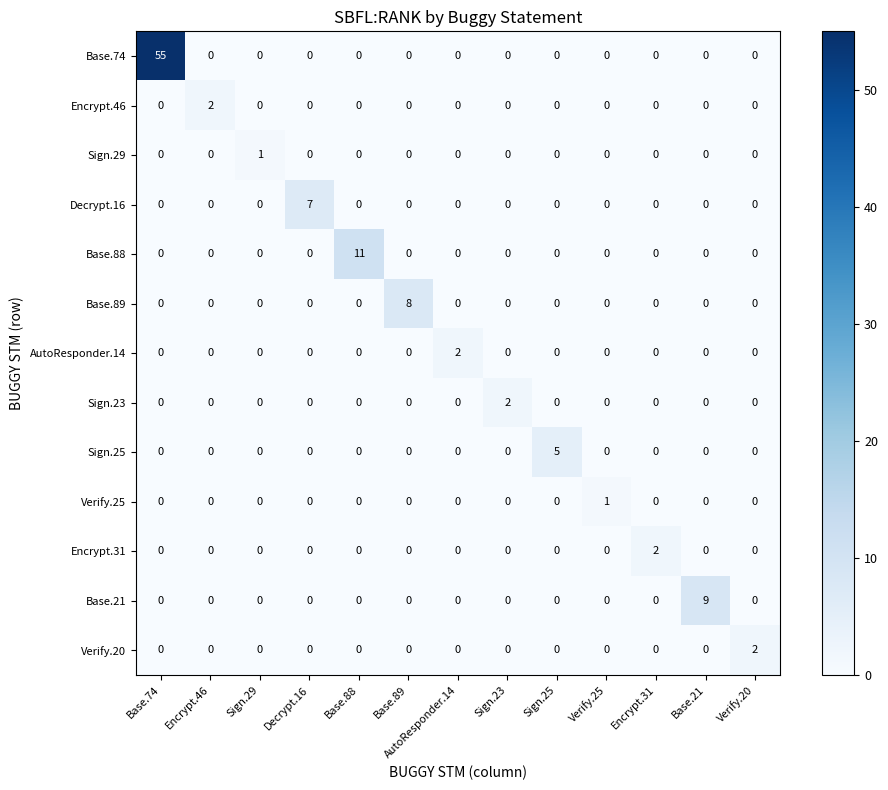

Is it true that Sign.23 equals 0 at Encrypt.46?

True